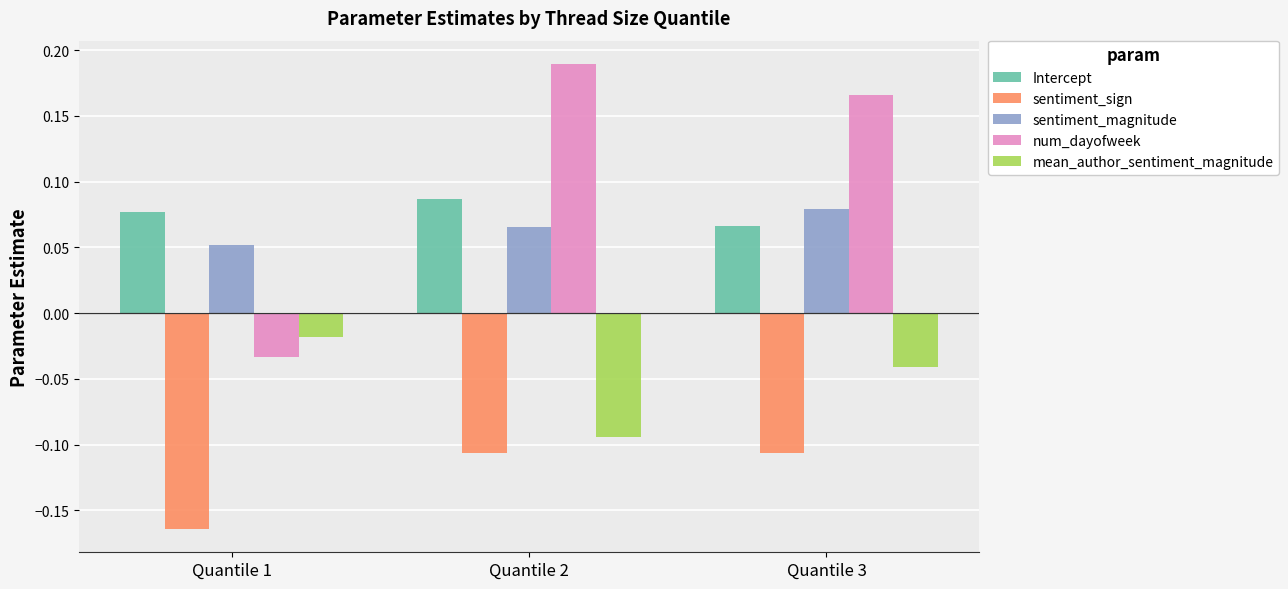

Count the Intercept values in the range 0 to 1.

3